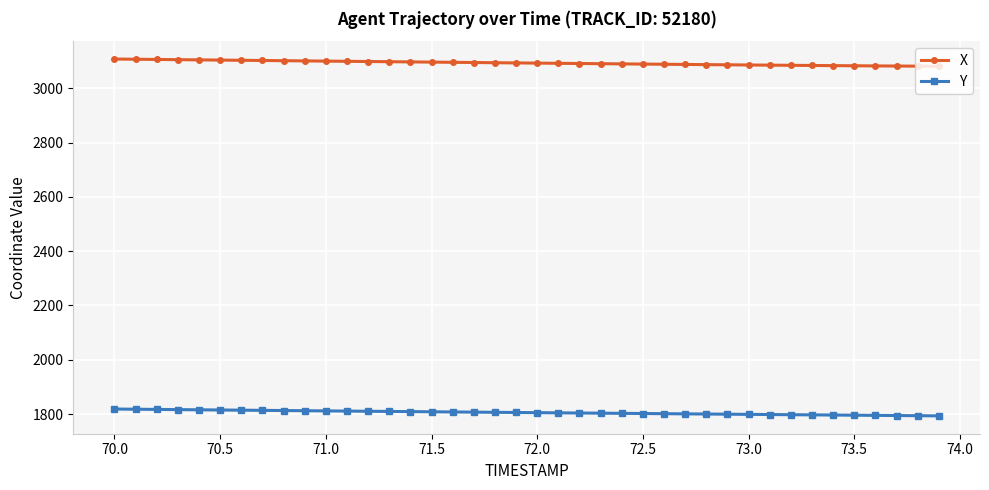

How many lines are shown in the chart?

2